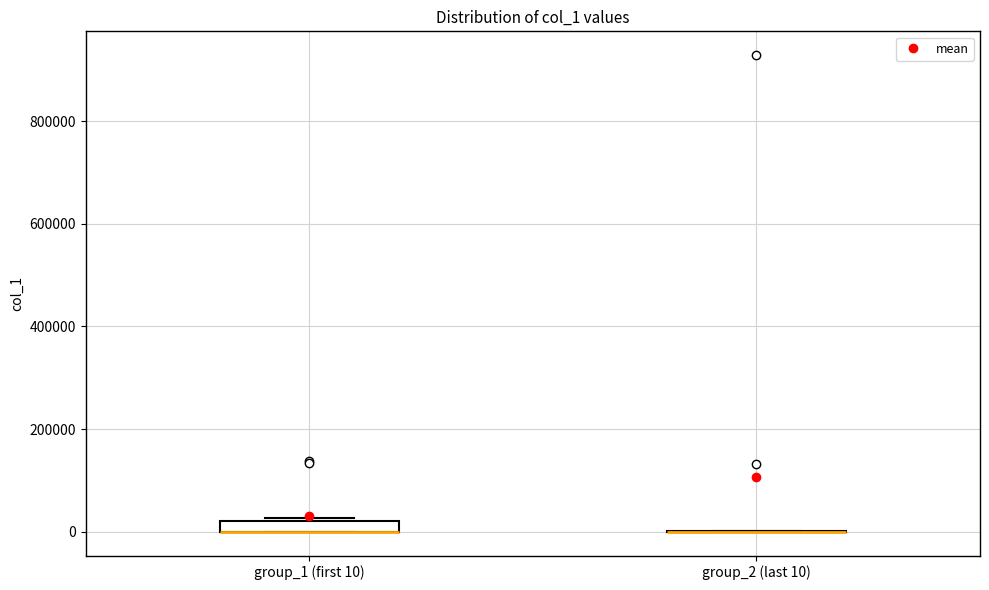

Where is the upper edge of the box for group_1 (first 10) on the y-axis? The values are not printed on the chart, so give them approximately, as read against the axis.

20000